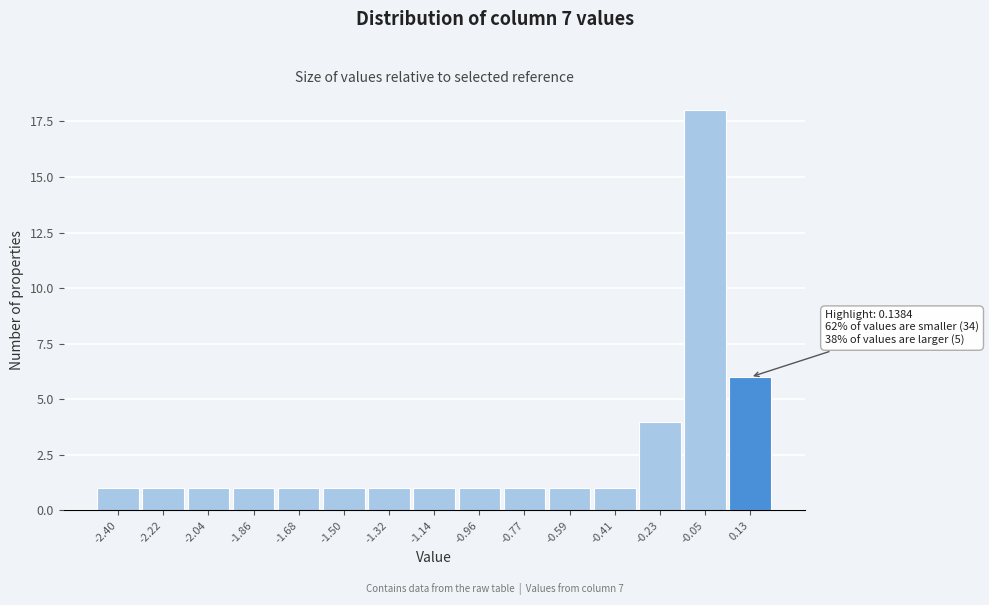

Reading left to right, transcribe all the data shown in this chart.

-2.40=1	-2.22=1	-2.04=1	-1.86=1	-1.68=1	-1.50=1	-1.32=1	-1.14=1	-0.96=1	-0.77=1	-0.59=1	-0.41=1	-0.23=4	-0.05=18	0.13=6